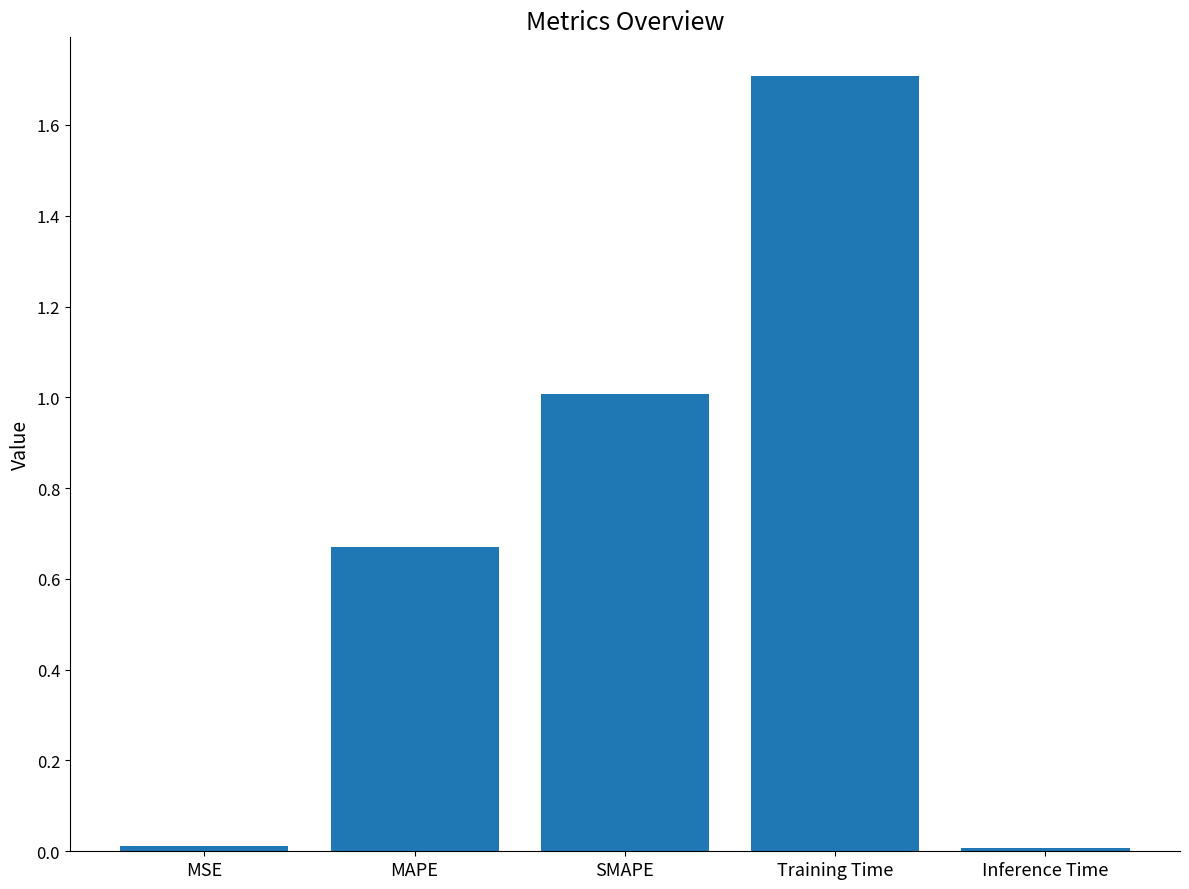

How many bars are there in total?

5